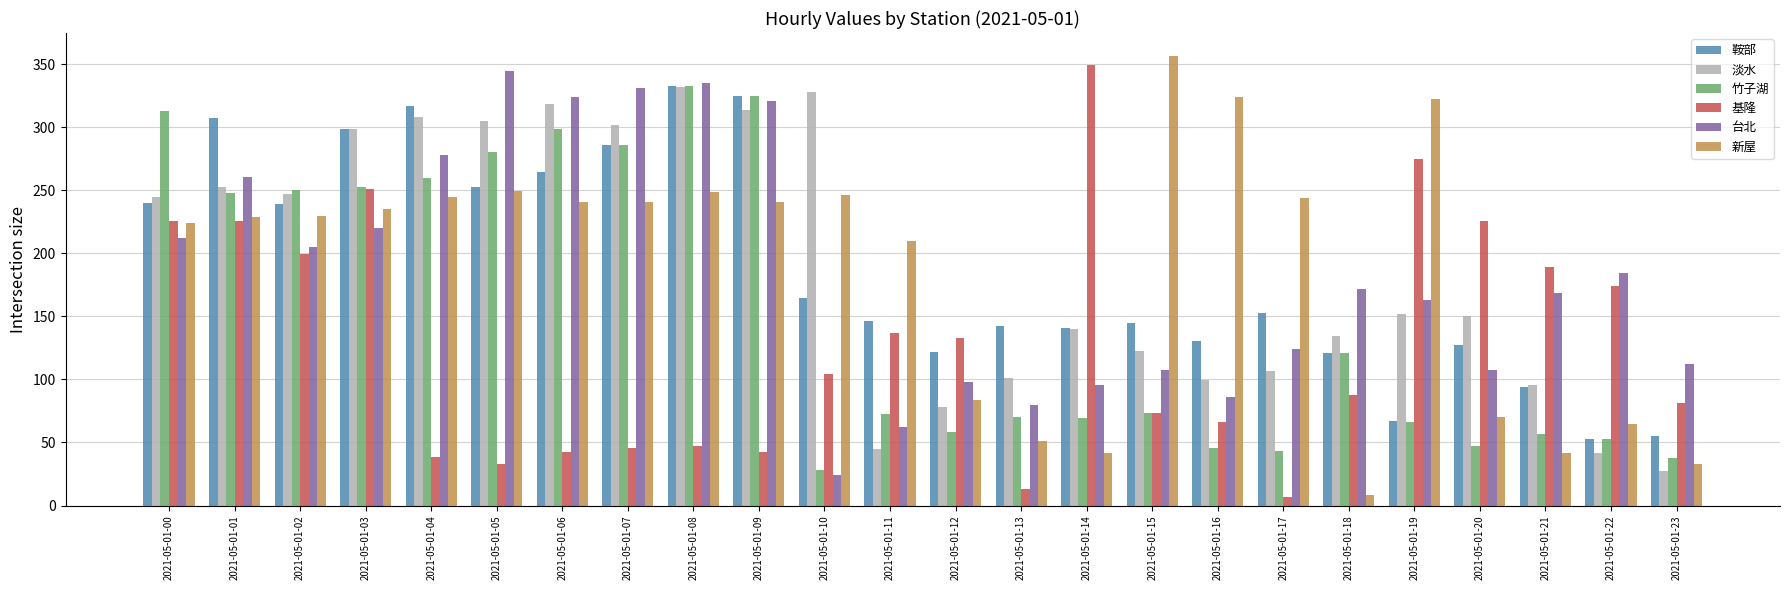

What is the difference between the 台北 values at 2021-05-01-06 and 2021-05-01-17?

200.2